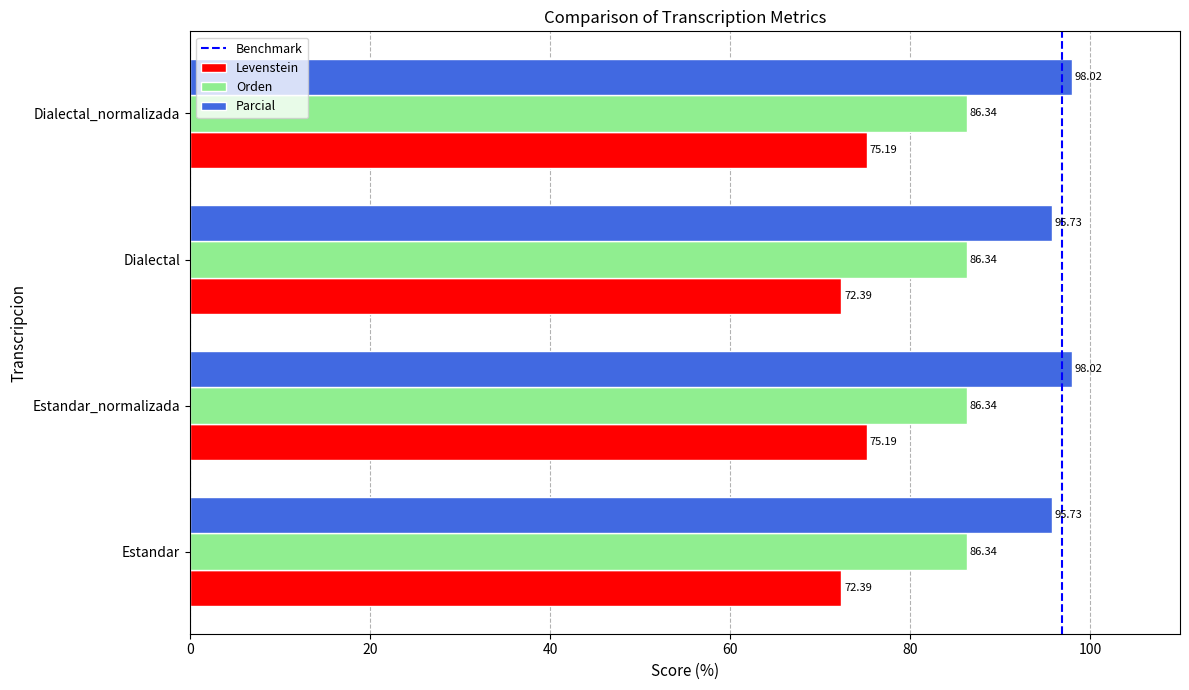

List the series in order of their overall mean, highest first.

Parcial, Orden, Levenstein